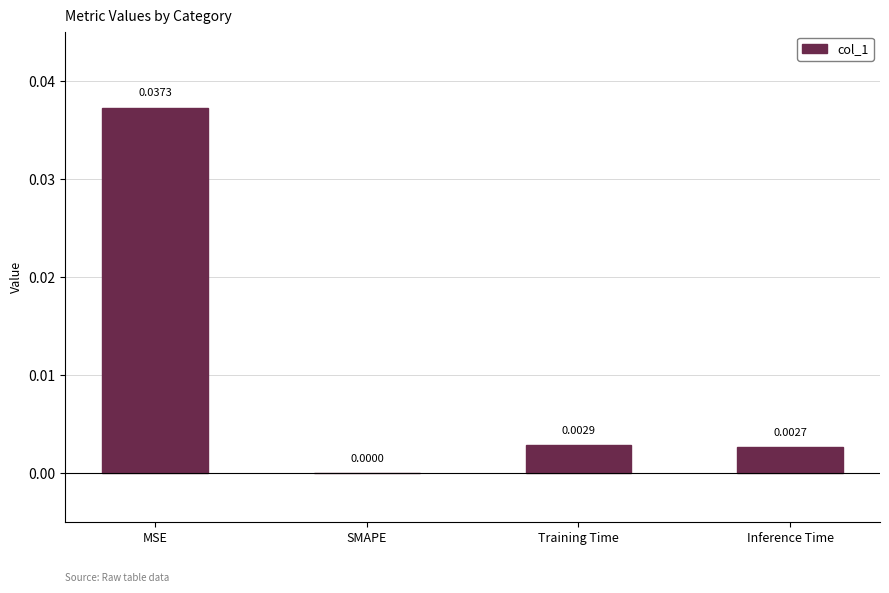

Are the bars horizontal?

No